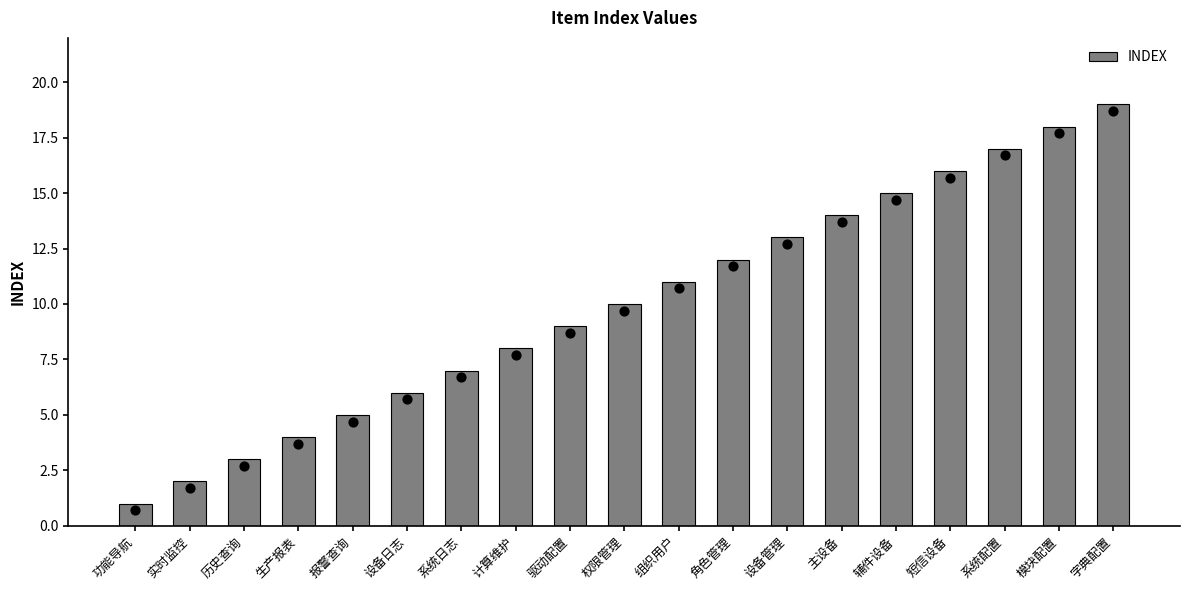

What is the ratio of the value at 系统配置 to the value at 辅件设备?

1.1